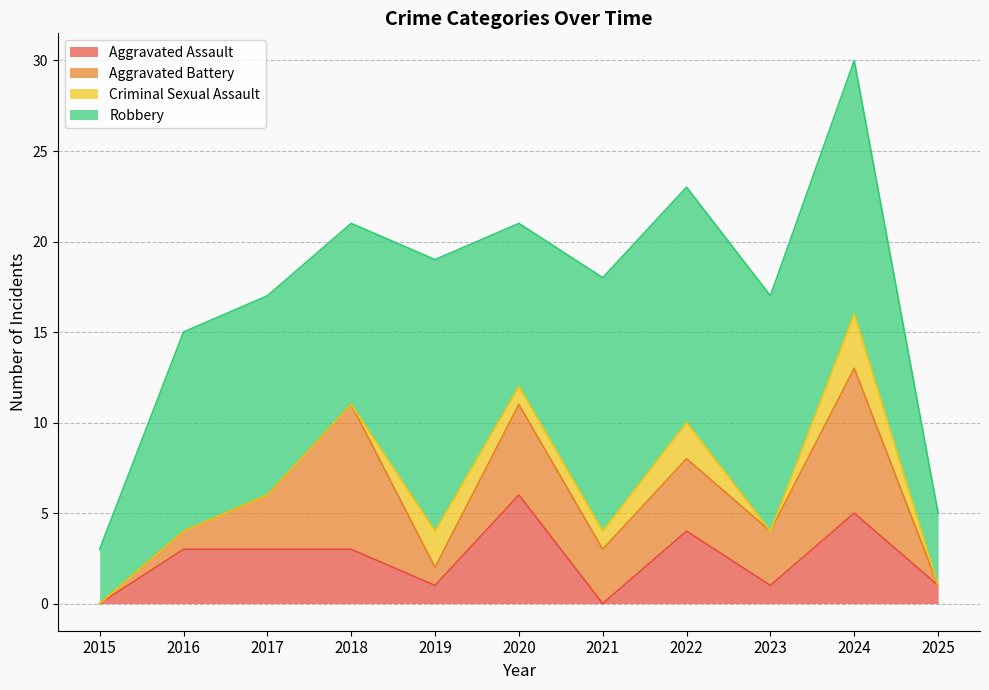

At 2020, list the series in order from smallest to largest.

Criminal Sexual Assault, Aggravated Battery, Aggravated Assault, Robbery